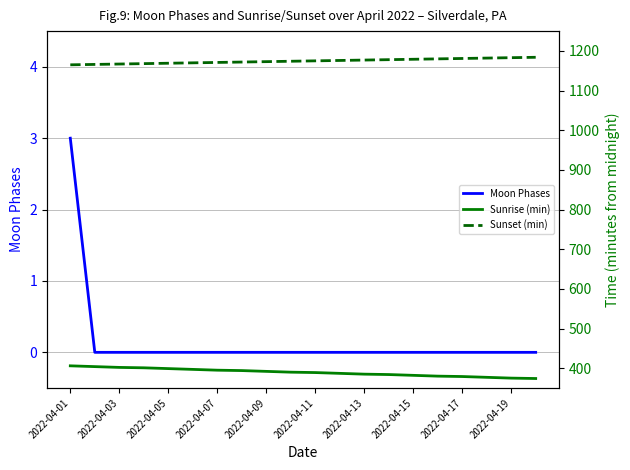

True or false: Sunrise (min) and Moon Phases cross at least once.

False